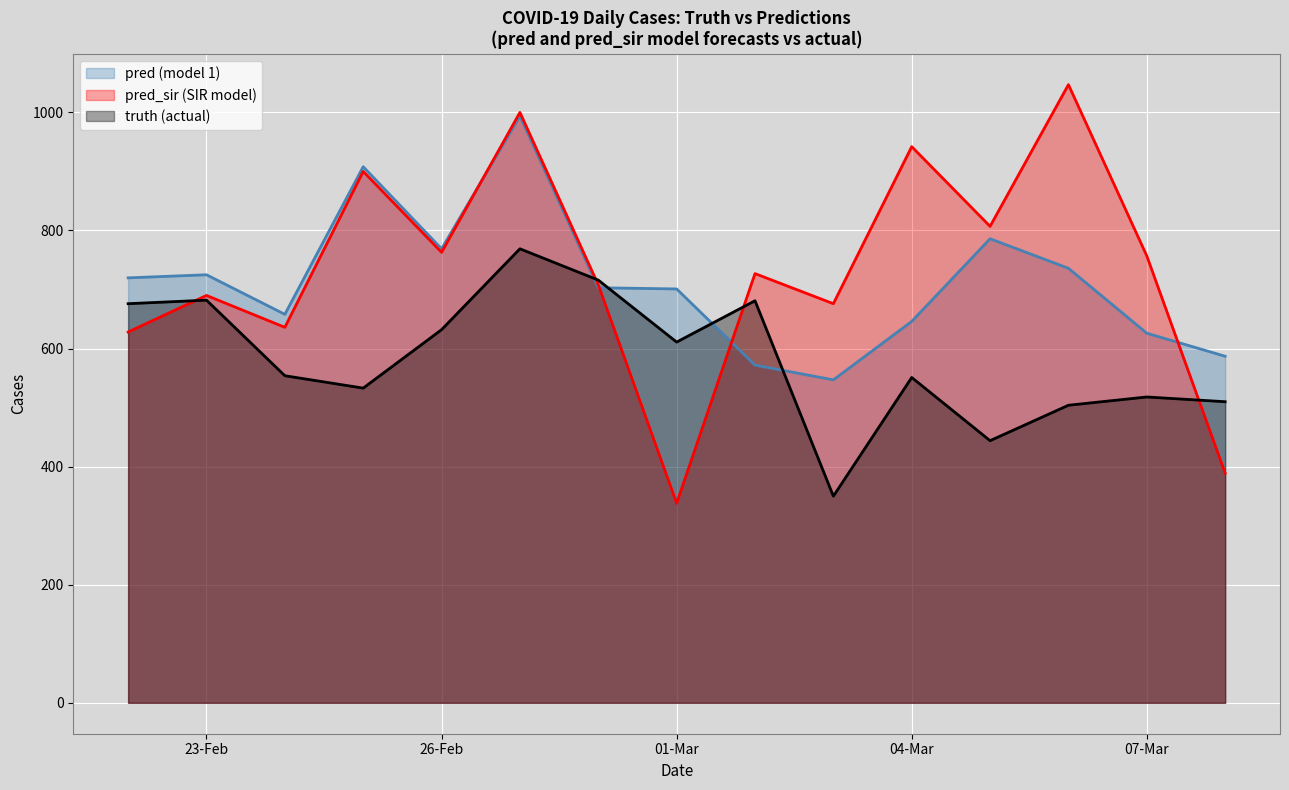

Which series has the widest spread of values?

pred_sir